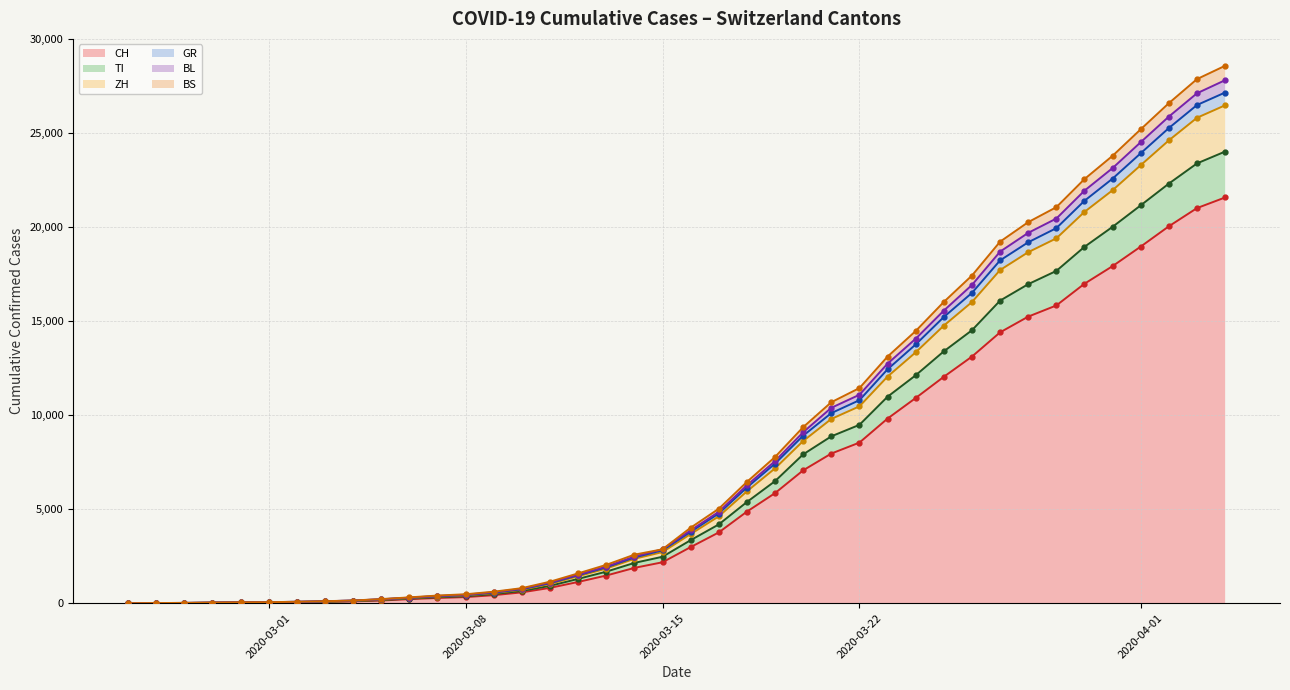

What is the highest value of the CH series?

21583